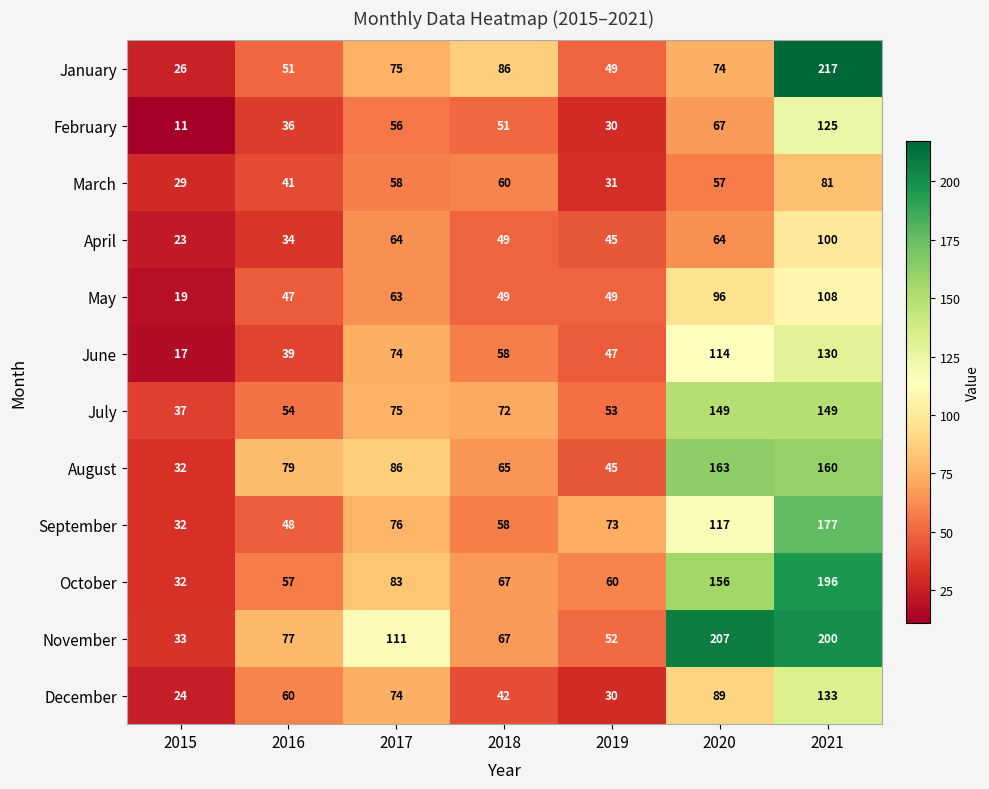

What is the spread (max minus min) of values at 2016?

45